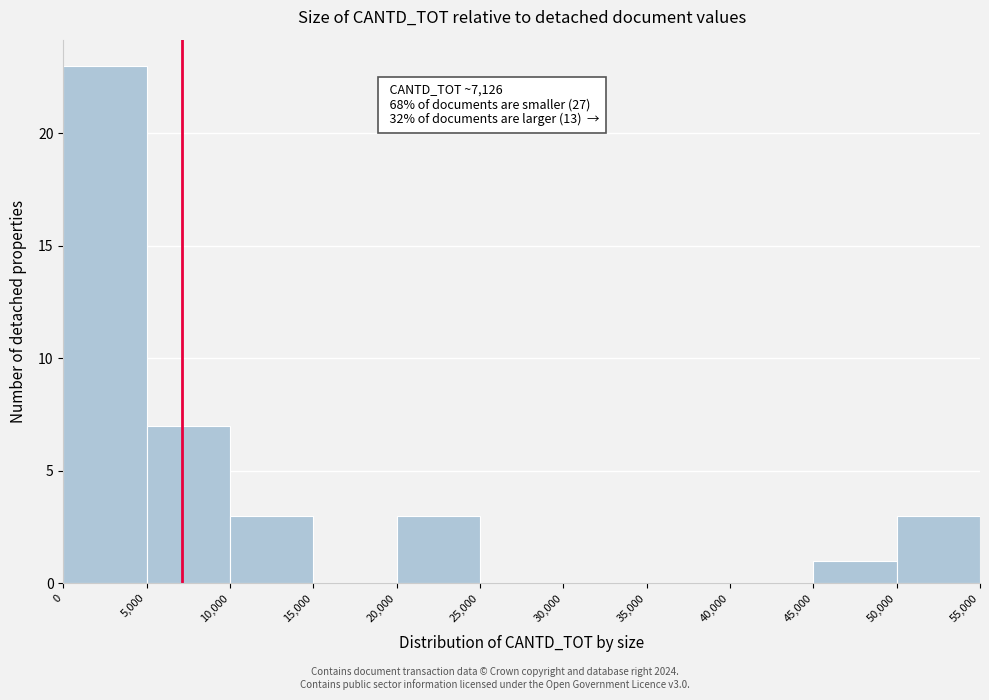

Over which range of the x-axis is the bar tallest?

0 to 5,000